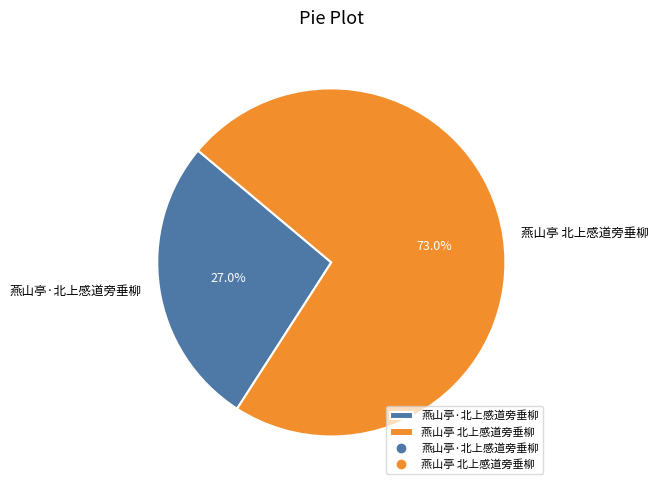

Approximately how many times larger is the value at 燕山亭 北上感道旁垂柳 compared to 燕山亭·北上感道旁垂柳?

2.7